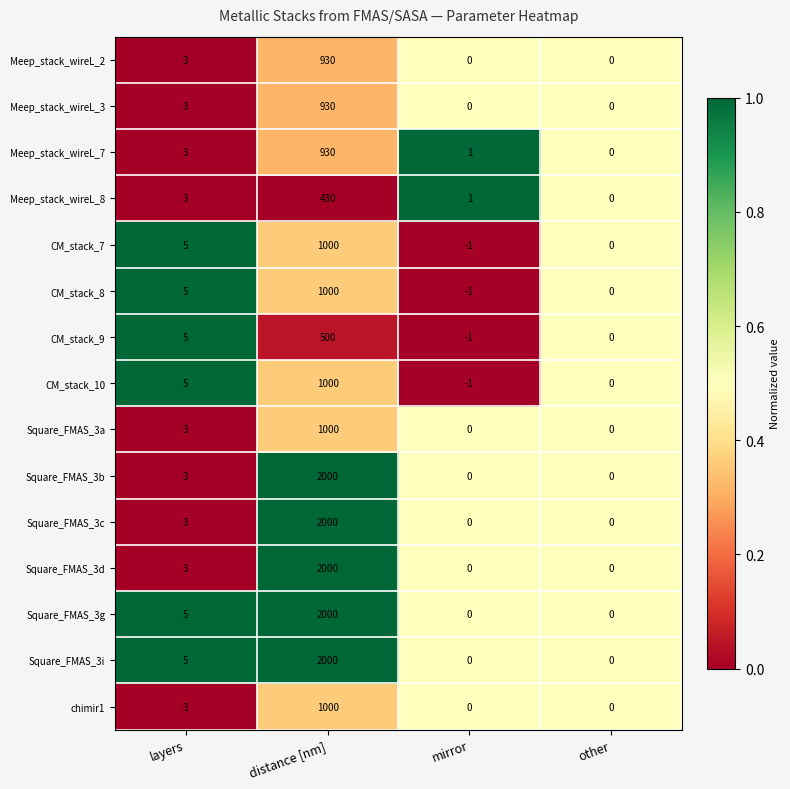

At which category is the sum across all series the highest?

distance [nm]